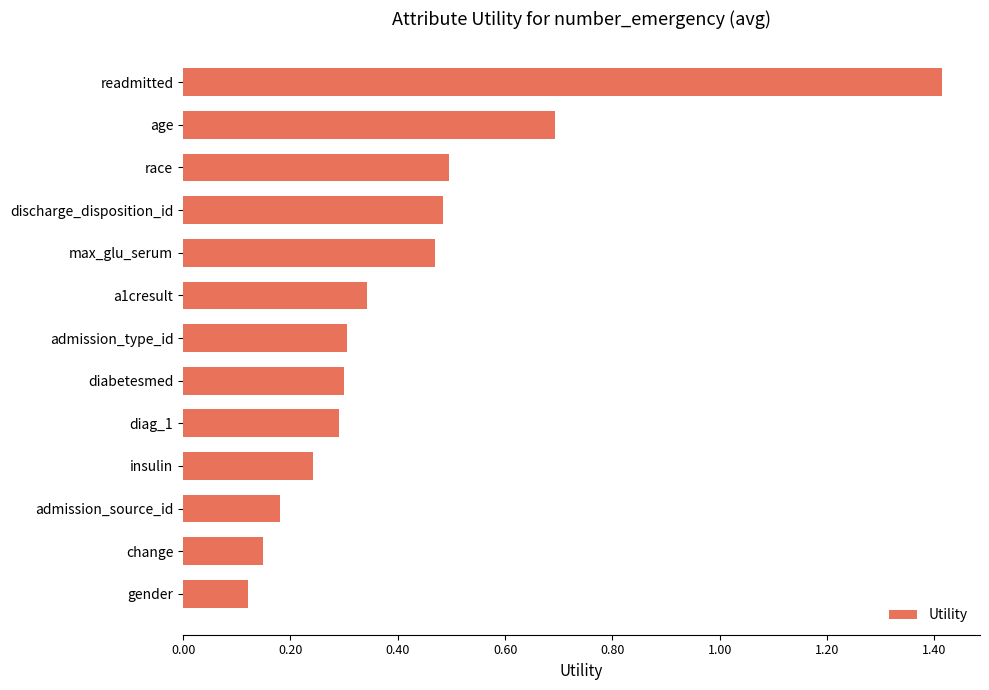

The value at age is 0.7. True or false?

True